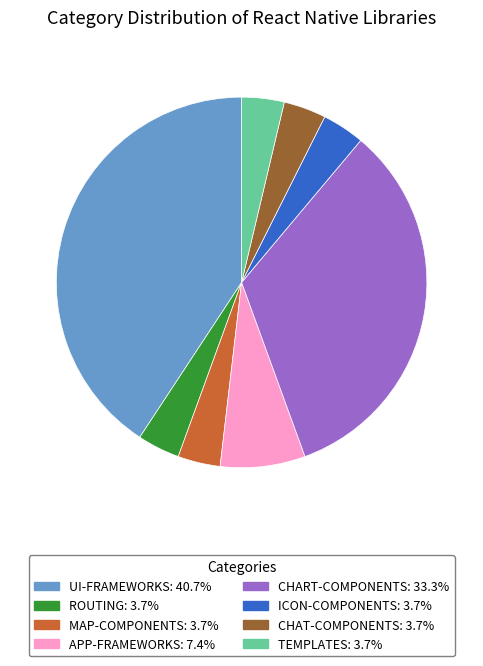

Combined, do ROUTING: 3.7% and CHAT-COMPONENTS: 3.7% account for over 50%?

No